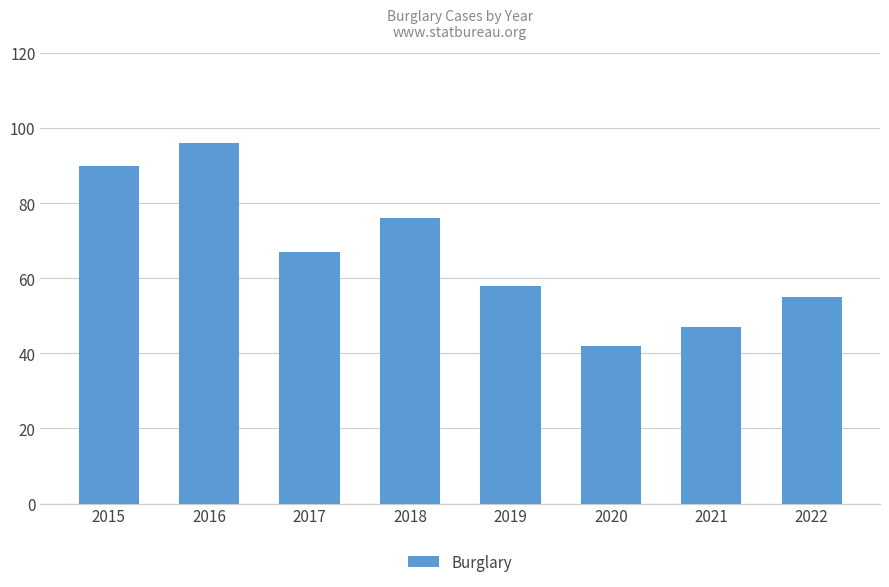

Rank the categories by value from lowest to highest.

2020, 2021, 2022, 2019, 2017, 2018, 2015, 2016